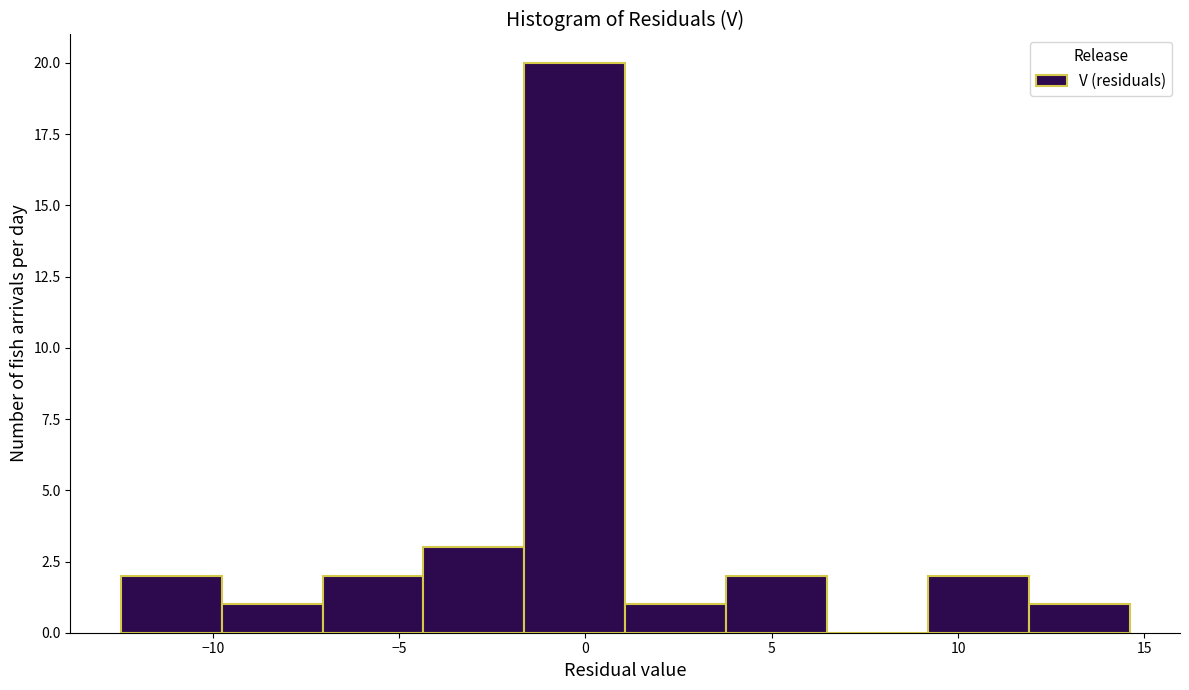

Reading left to right, transcribe this chart: for each bar, give the range it covers on the x-axis and its height. Neither the bar edges nor the heights are printed on the chart, so give them approximately, as read against the axes.

-12.5 to -10.0: 2
-10.0 to -7.0: 1
-7.0 to -4.5: 2
-4.5 to -1.5: 3
-1.5 to 1.0: 20
1.0 to 4.0: 1
4.0 to 6.5: 2
6.5 to 9.0: 0
9.0 to 12.0: 2
12.0 to 14.5: 1